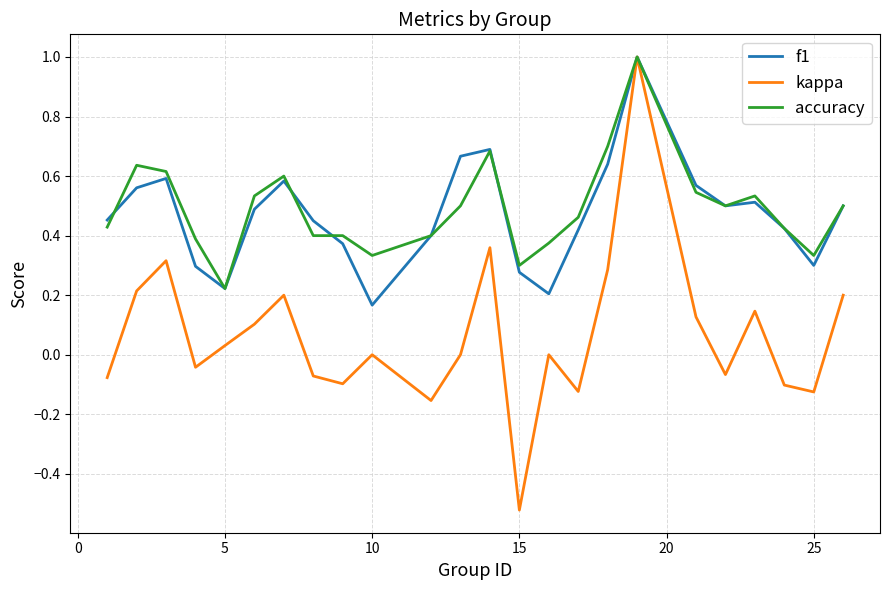

What is the maximum value shown in the chart?

1.0